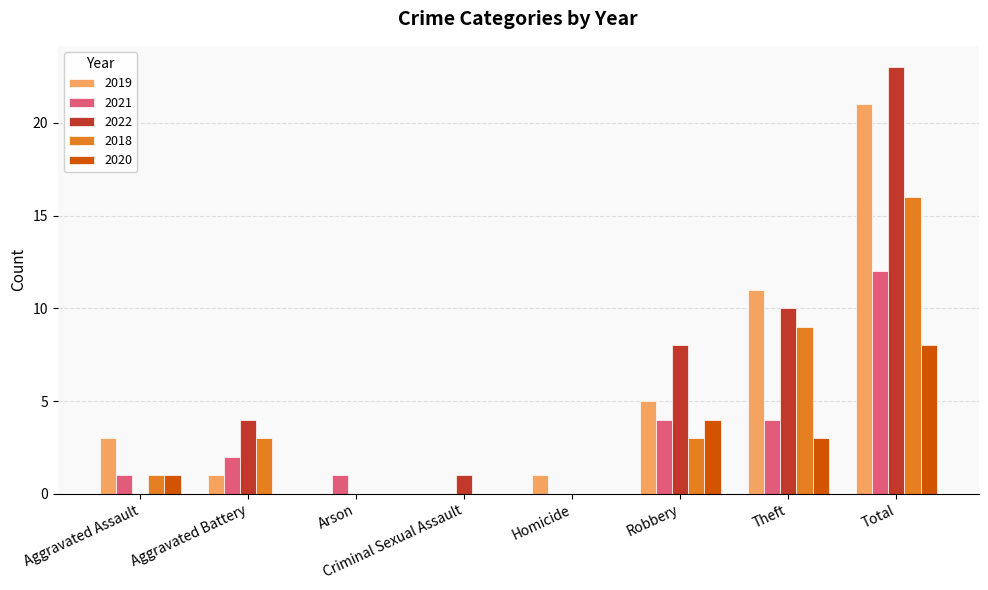

Between Homicide and Robbery, which series saw the biggest shift?

2022